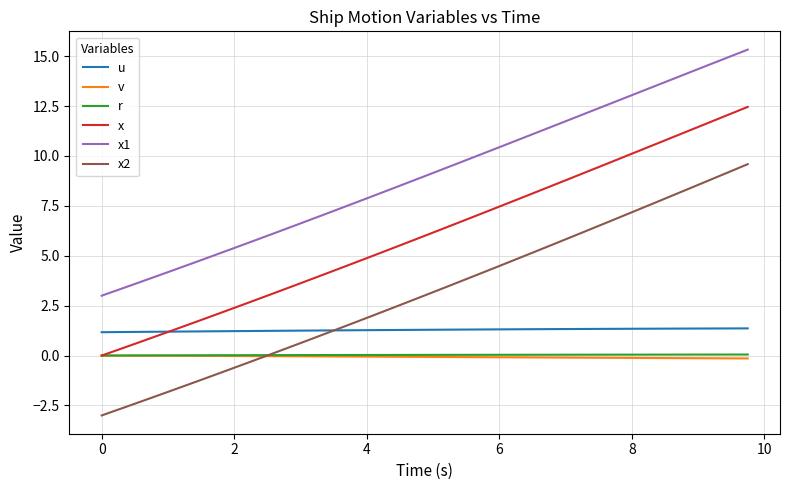

What are all the series names shown in the legend?

u, v, r, x, x1, x2